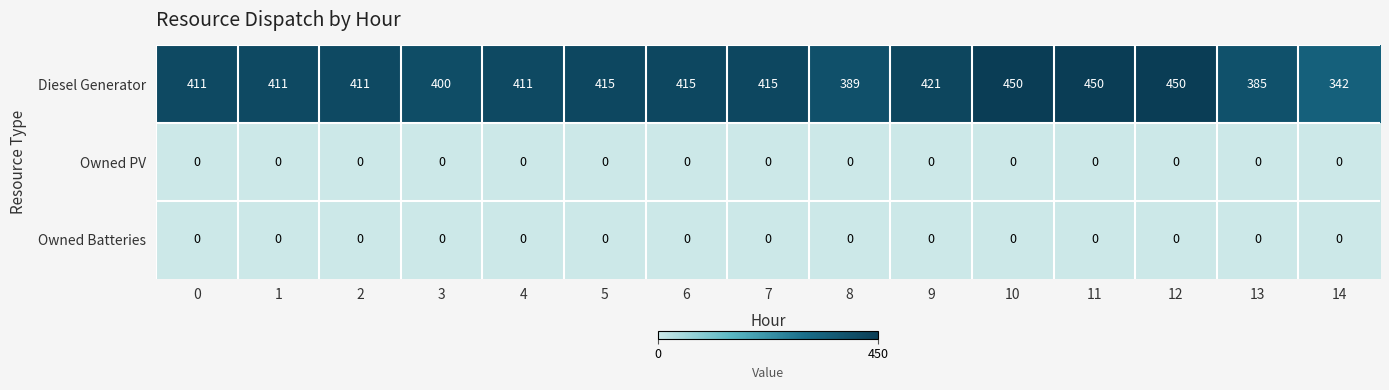

Which series changed the most between 2 and 12?

Diesel Generator